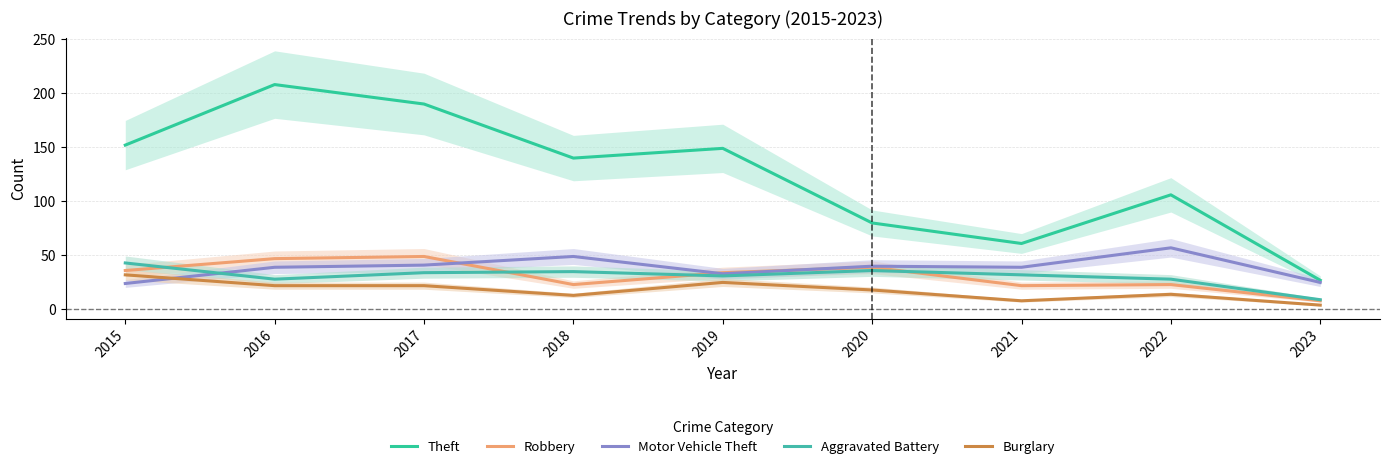

What is the sum of all Motor Vehicle Theft values?

347